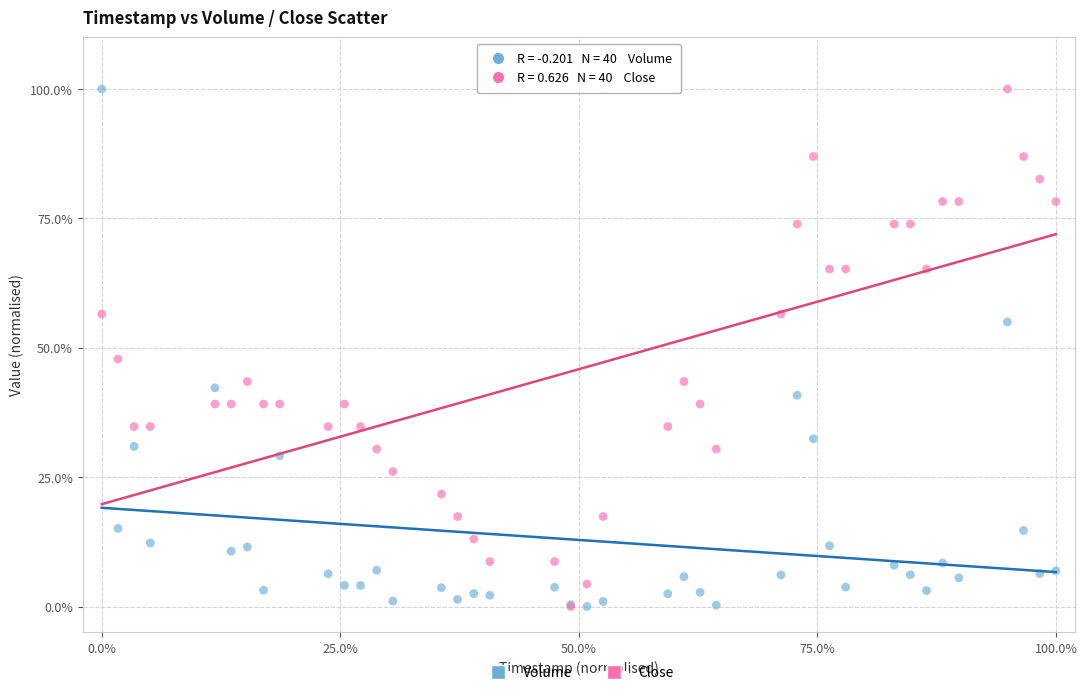

In the Volume series, what Y value is closest to 50?

55.0